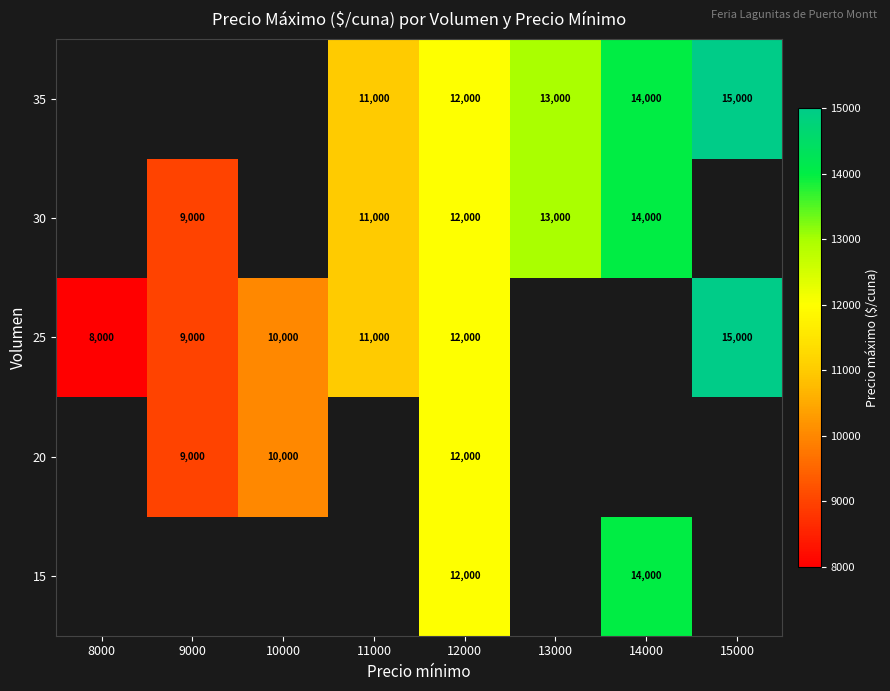

What is the sum of the 25 values at 9000 and 12000?

21000